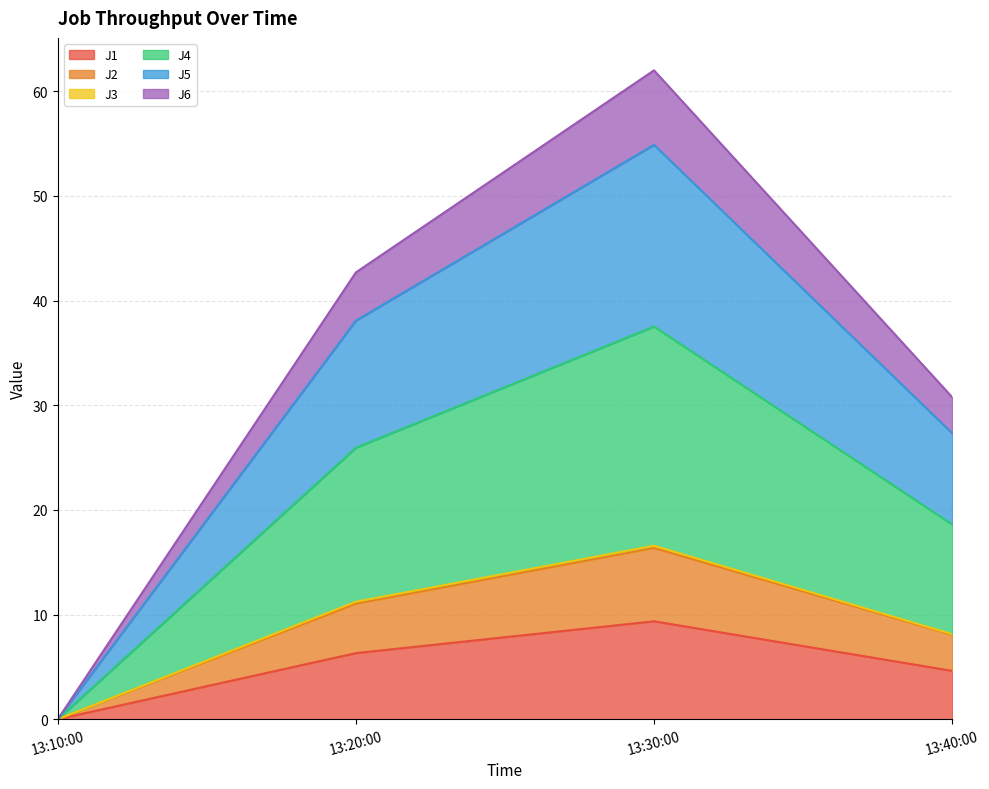

What is the highest value of the J1 series?

9.4